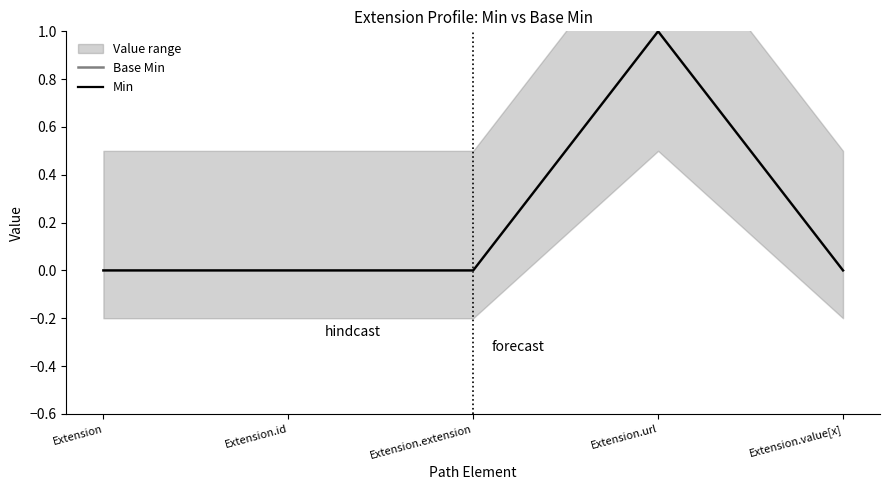

Reading left to right, transcribe all the data shown in this chart.

Base Min: Extension=0	Extension.id=0	Extension.extension=0	Extension.url=1	Extension.value[x]=0
Min: Extension=0	Extension.id=0	Extension.extension=0	Extension.url=1	Extension.value[x]=0